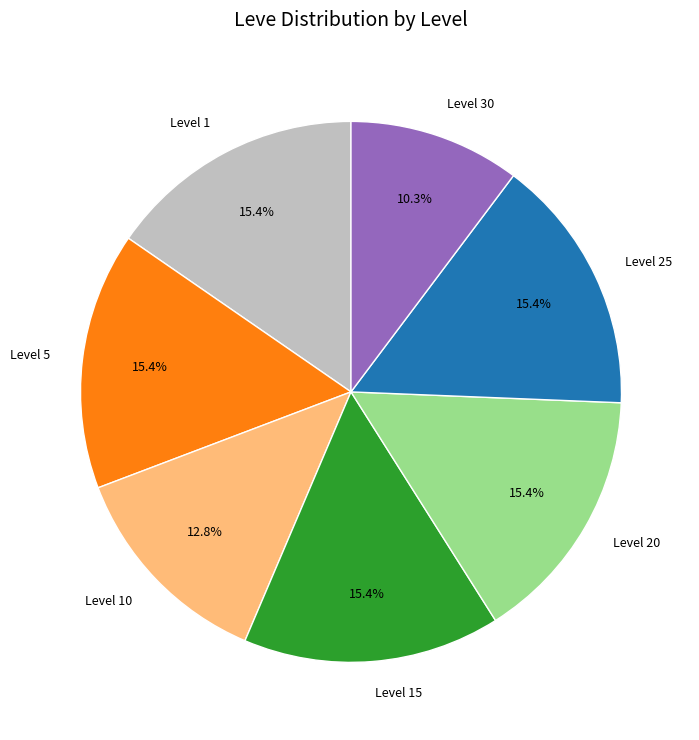

How much of the chart is everything except Level 1?

84.6%